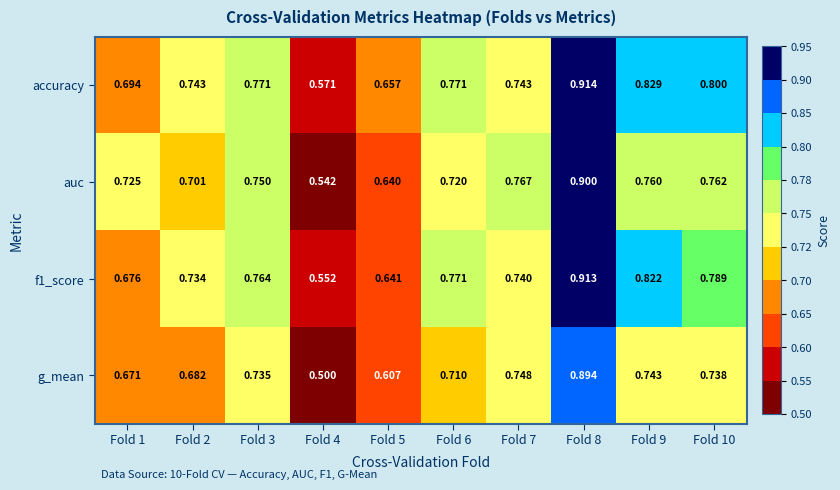

Which series has the largest total across all categories?

accuracy